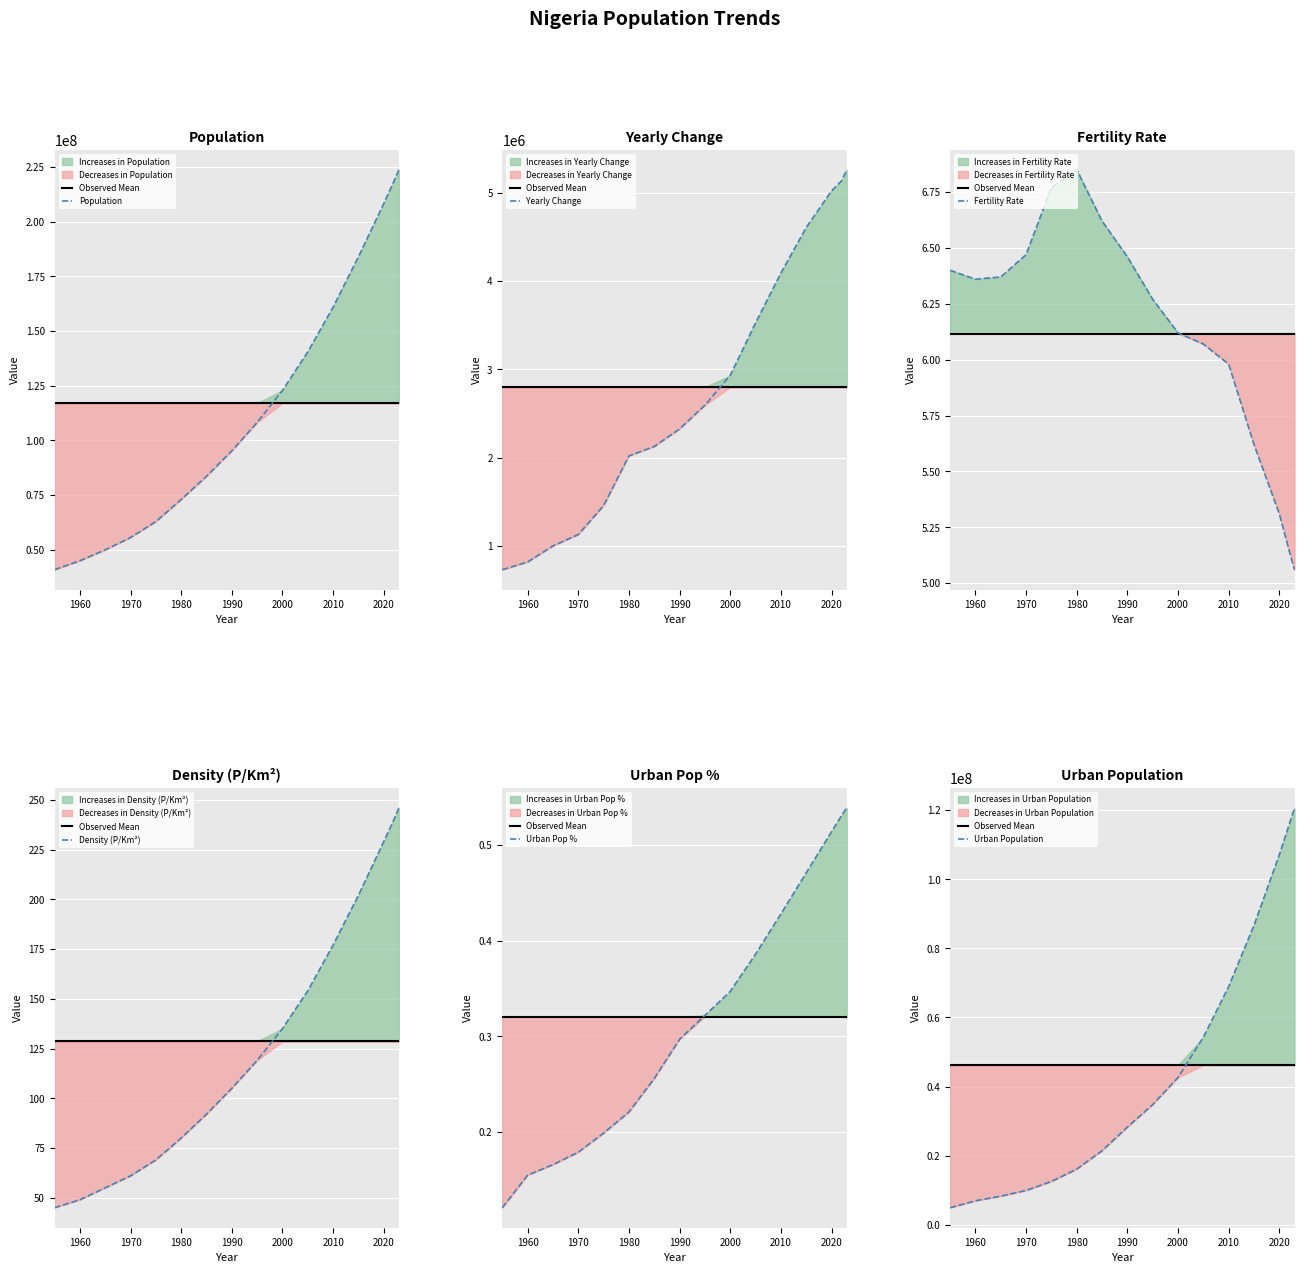

Reading left to right, list all the values displayed in this chart.

Population: 1955=40839223.0	1960=44928342.0	1965=49925799.0	1970=55569264.0	1975=62851312.0	1980=72951439.0	1985=83585251.0	1990=95214257.0	1995=108187610.0	2000=122851984.0	2005=140490722.0	2010=160952853.0	2015=183995785.0	2020=208327405.0	2022=218541212.0	2023=223804632.0
Yearly Change: 1955=729971.0	1960=817824.0	1965=999491.0	1970=1128693.0	1975=1456410.0	1980=2020025.0	1985=2126762.0	1990=2325801.0	1995=2594671.0	2000=2932875.0	2005=3527748.0	2010=4092426.0	2015=4608586.0	2020=5022913.0	2022=5139889.0	2023=5263420.0
Fertility Rate: 1955=6.4	1960=6.4	1965=6.4	1970=6.5	1975=6.8	1980=6.8	1985=6.6	1990=6.5	1995=6.3	2000=6.1	2005=6.1	2010=6.0	2015=5.6	2020=5.3	2022=5.1	2023=5.1
Density: 1955=45.0	1960=49.0	1965=55.0	1970=61.0	1975=69.0	1980=80.0	1985=92.0	1990=105.0	1995=119.0	2000=135.0	2005=154.0	2010=177.0	2015=202.0	2020=229.0	2022=240.0	2023=246.0
Urban Pop Pct: 1955=0.1	1960=0.2	1965=0.2	1970=0.2	1975=0.2	1980=0.2	1985=0.3	1990=0.3	1995=0.3	2000=0.3	2005=0.4	2010=0.4	2015=0.5	2020=0.5	2022=0.5	2023=0.5
Urban Population: 1955=4952844.0	1960=6955737.0	1965=8296771.0	1970=9942297.0	1975=12535584.0	1980=16139321.0	1985=21434266.0	1990=28276132.0	1995=34785545.0	2000=42627440.0	2005=54288918.0	2010=68949828.0	2015=86673094.0	2020=107112526.0	2022=116057853.0	2023=120696717.0